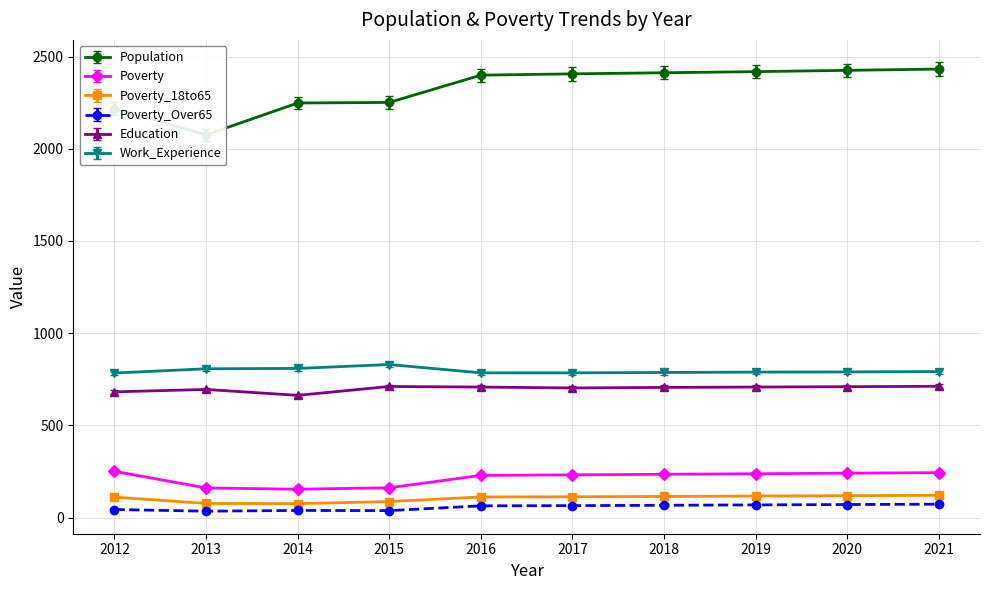

True or false: Poverty_Over65 and Work_Experience cross at least once.

False